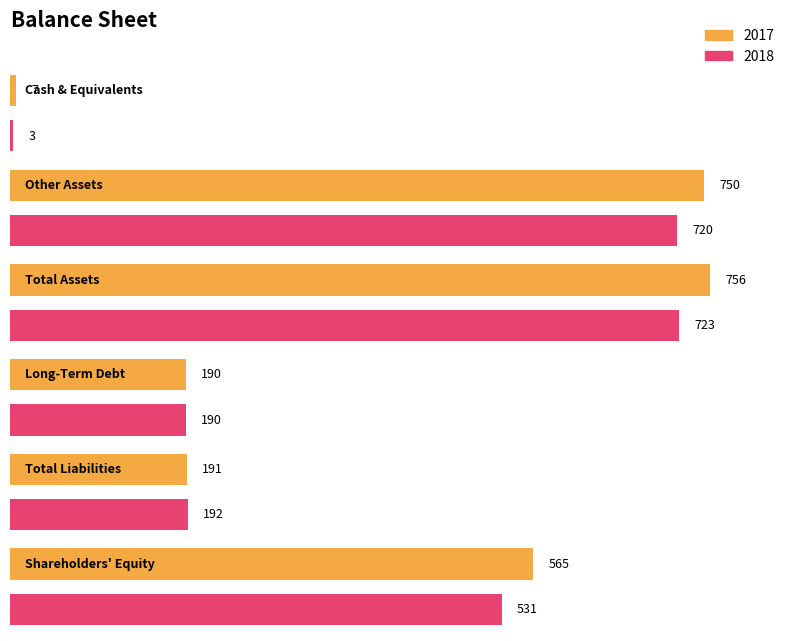

Which has a higher value, Other Assets or Long-Term Debt?

Other Assets